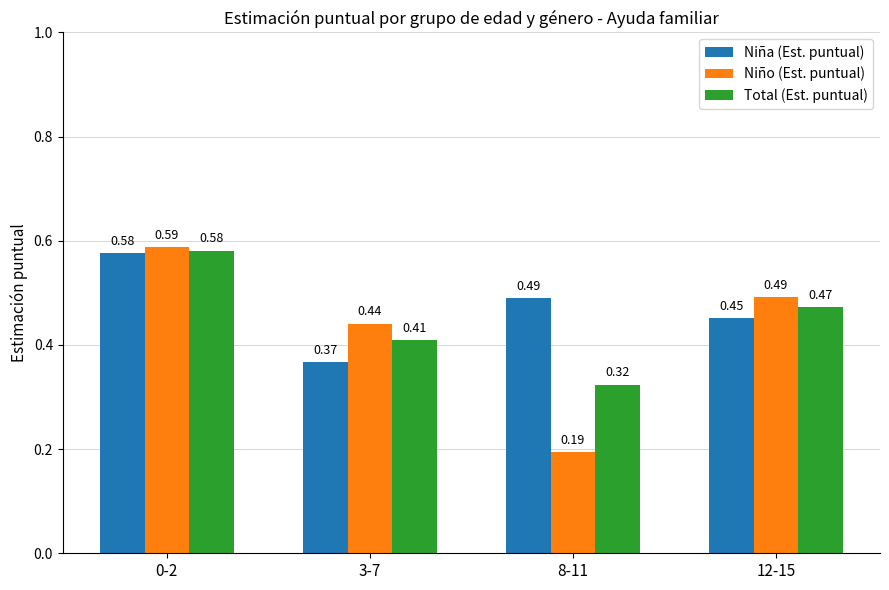

What is the label of the 4th bar from the right?

0-2